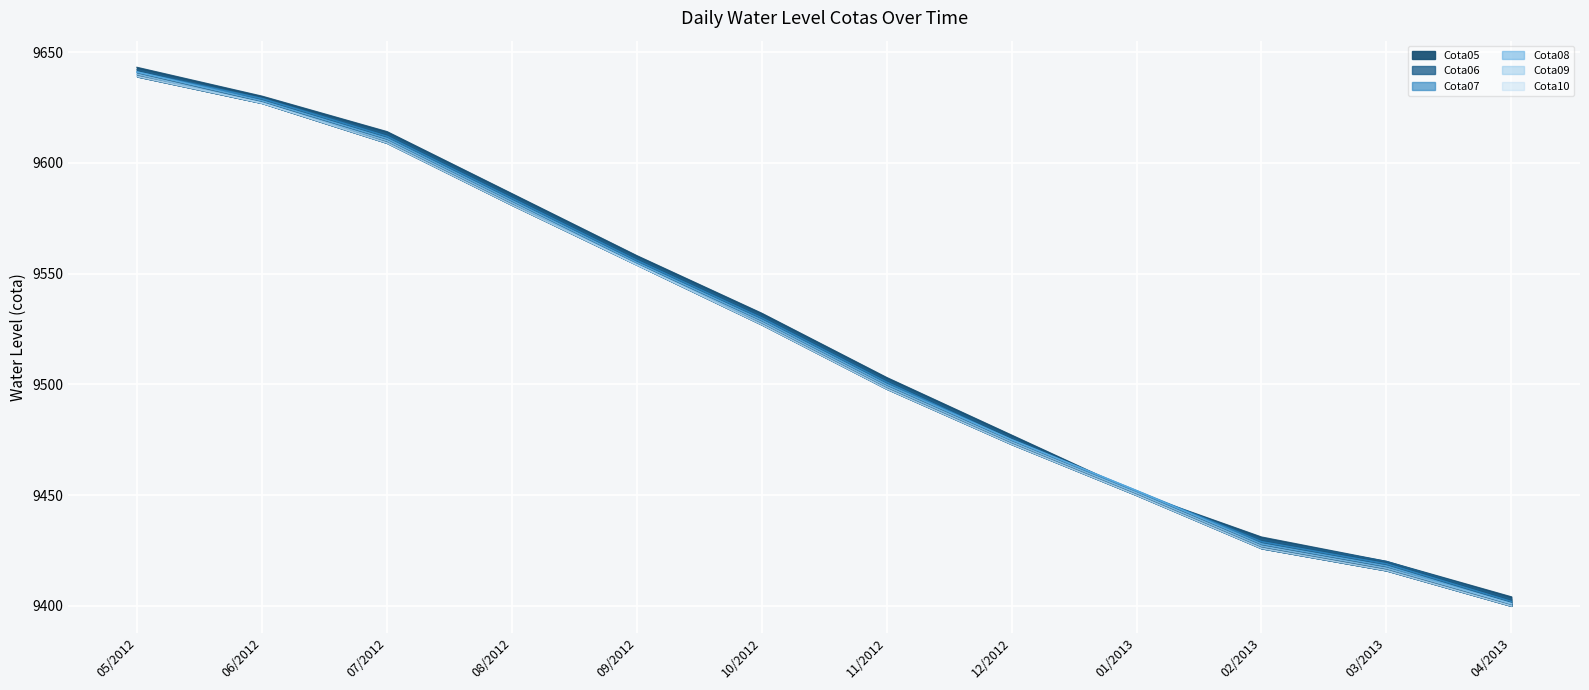

What is the sum of the Cota08 values at 02/2013 and 04/2013?

18829